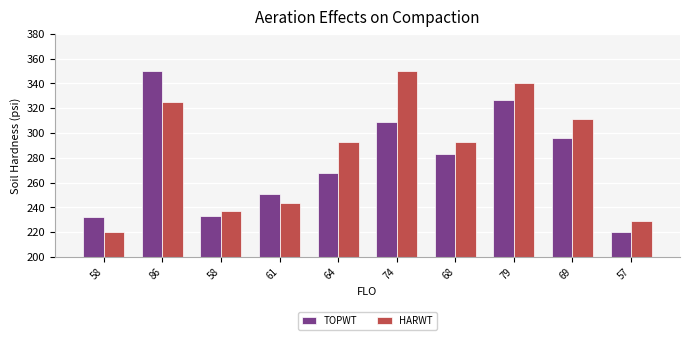

How many groups of bars are there?

10